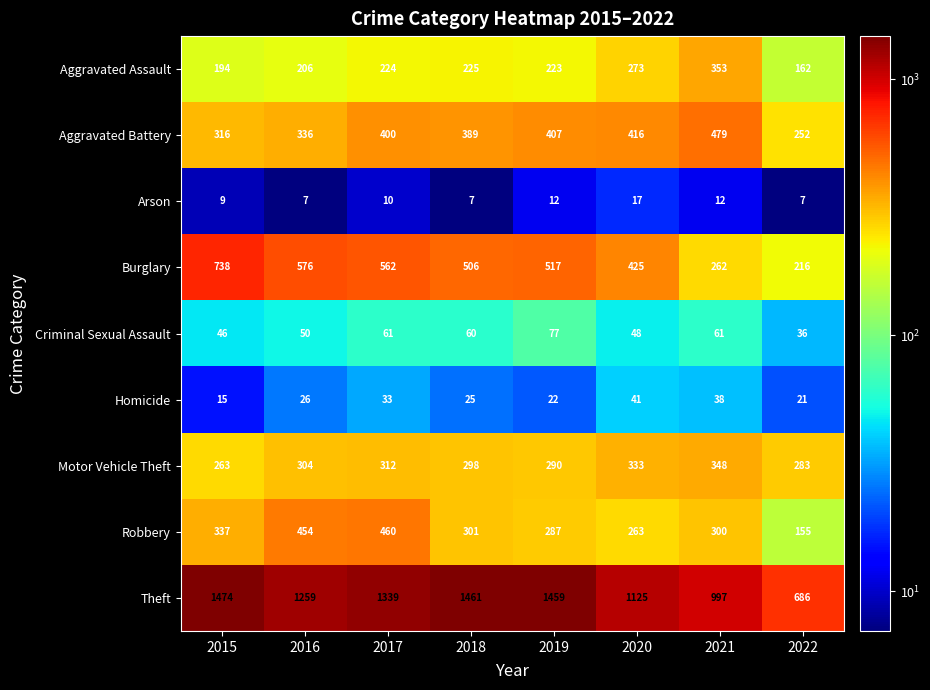

Which series has the largest total across all categories?

Theft